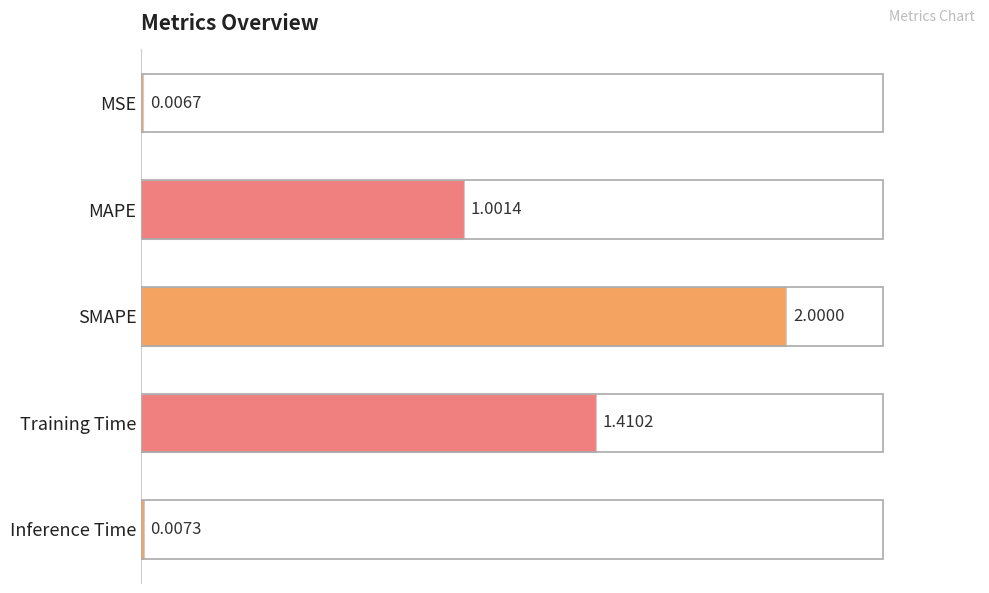

What is the ratio of the value at SMAPE to the value at MAPE?

2.0